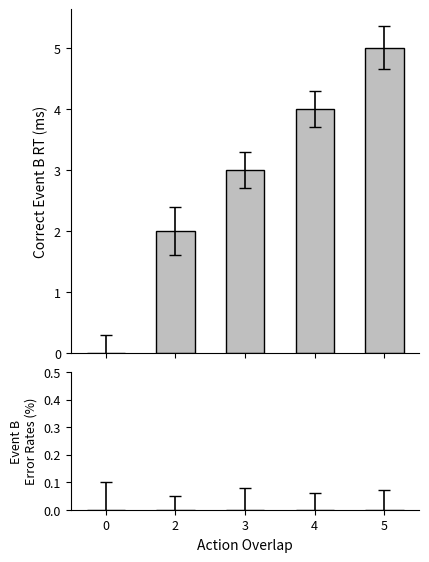

What is the greatest value displayed?

5